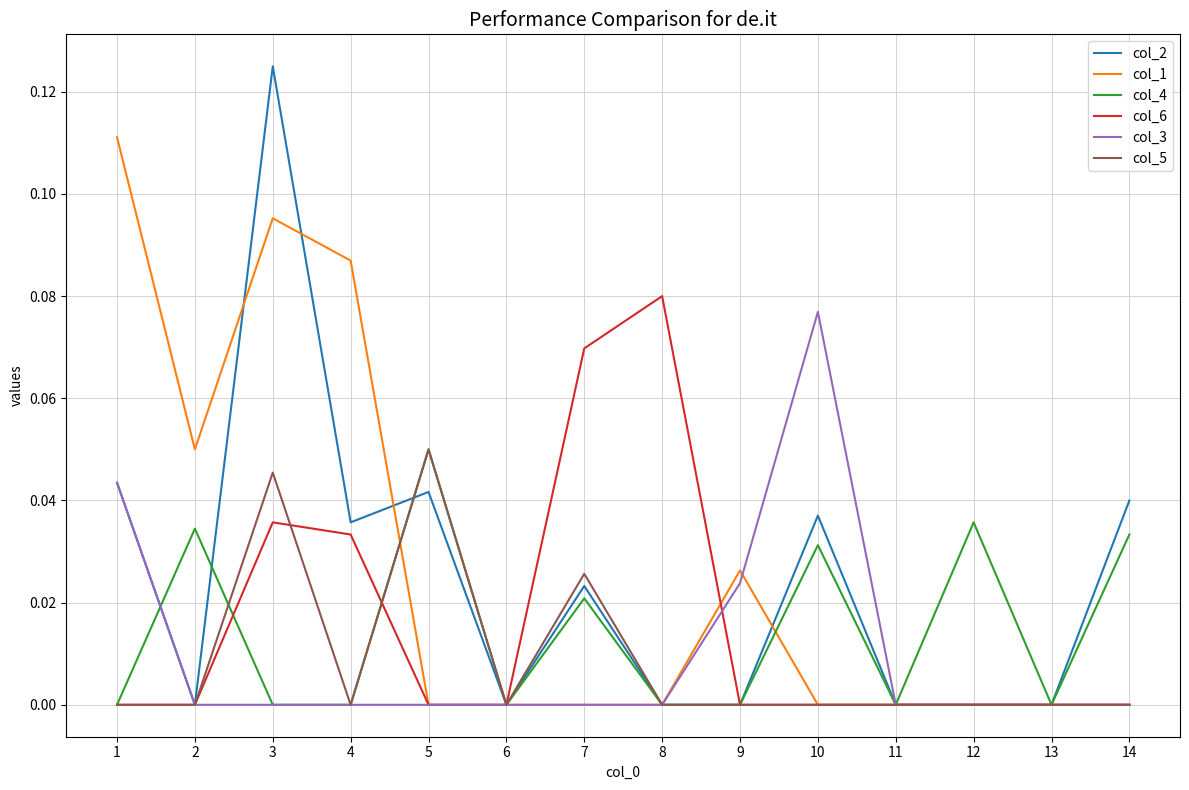

True or false: col_6 has a value of 0.0 at 2.

True